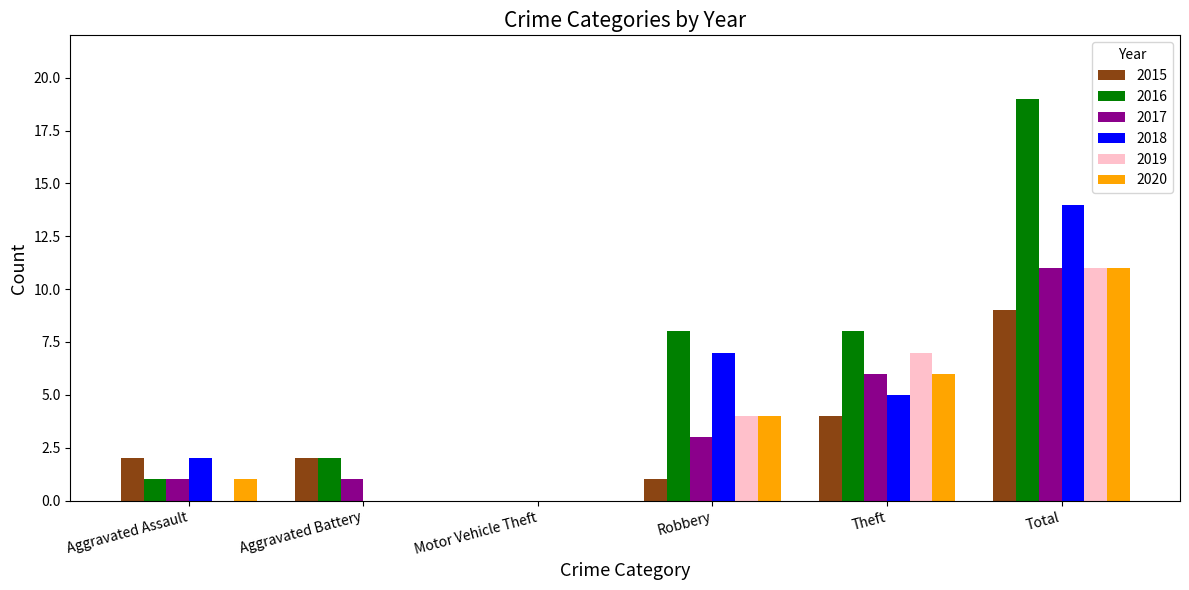

At which category is the sum across all series the highest?

Total